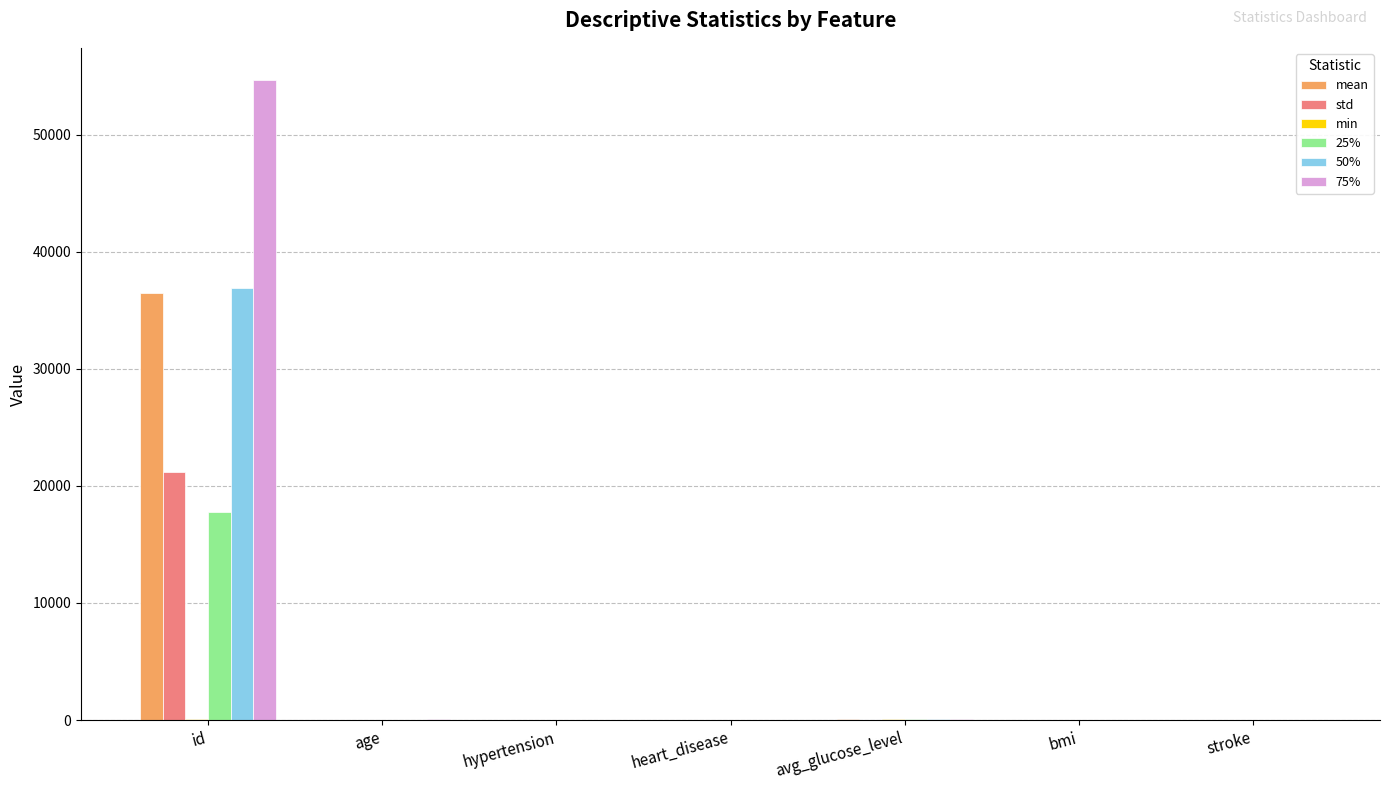

The 75% series shows 0.0 at stroke. True or false?

True